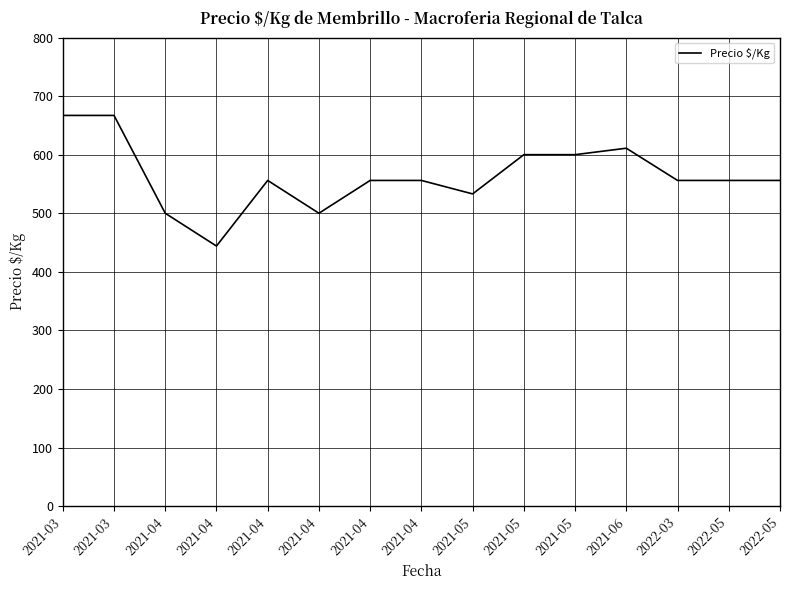

Where is the data nearest to the value 555?

2021-04